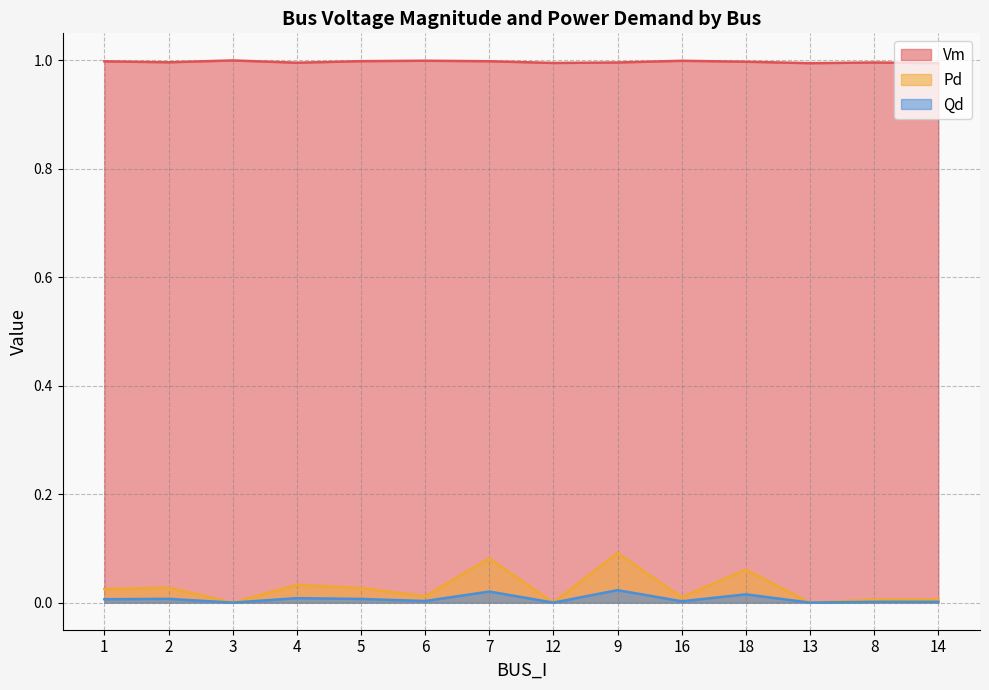

List the labels in order of Pd value, smallest first.

3, 12, 13, 8, 14, 16, 6, 1, 5, 2, 4, 18, 7, 9